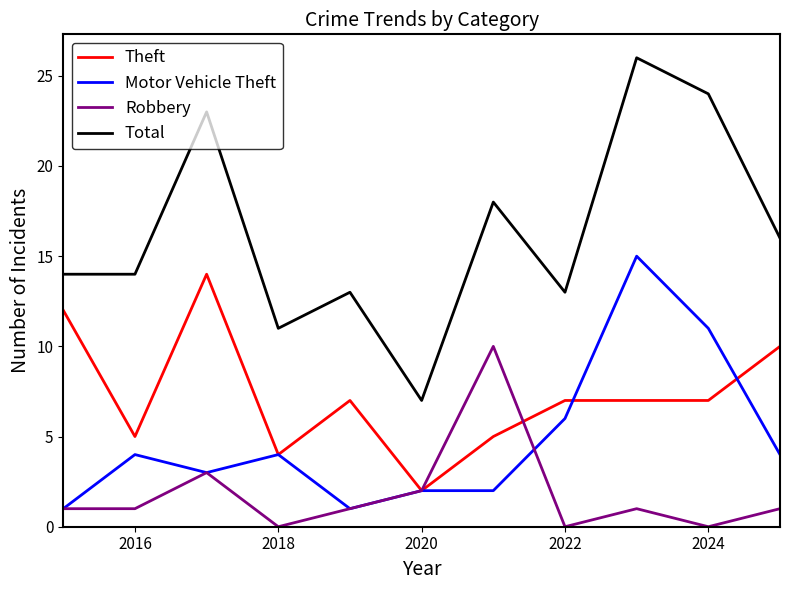

Does the chart have visible grid lines?

No